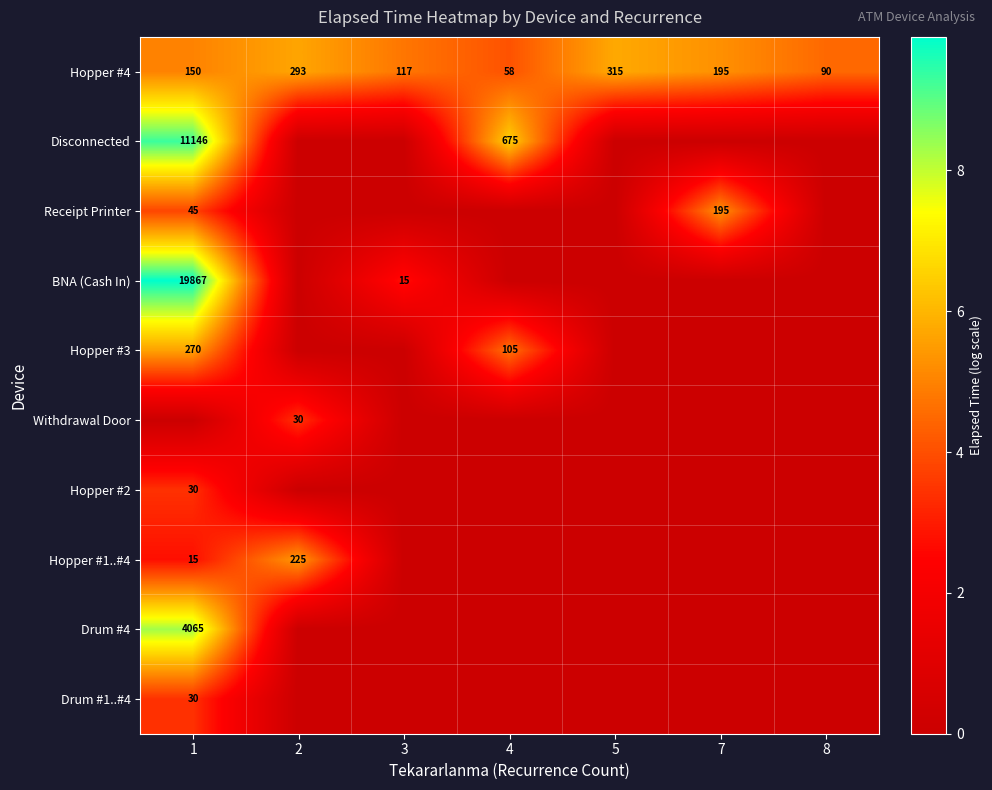

At which label is Hopper #4 closest to 186?

7